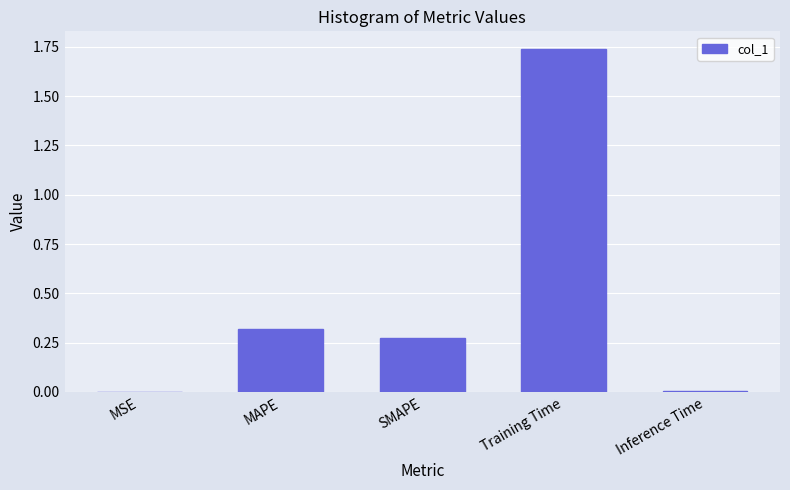

Which category has the highest value across all series?

Training Time